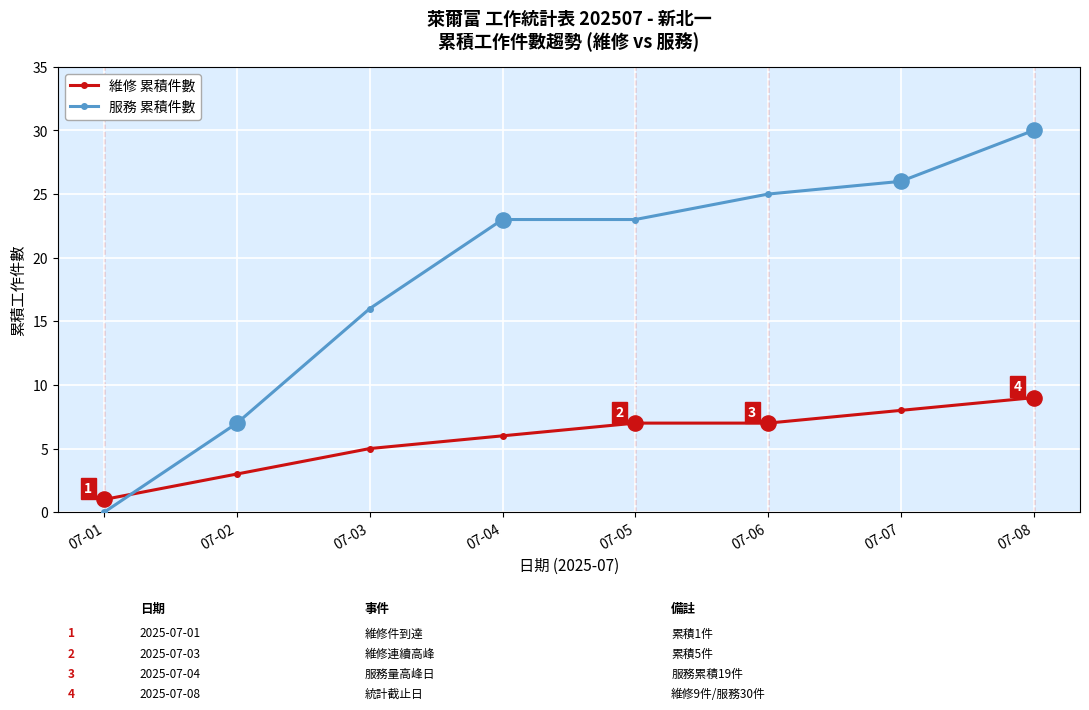

Which series has the largest total across all categories?

服務 累積件數